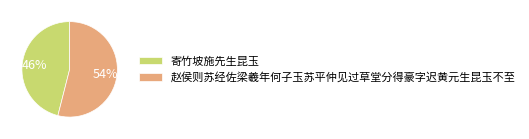

Between 寄竹坡施先生昆玉 and 赵侯则苏经佐梁羲年何子玉苏平仲见过草堂分得豪字迟黄元生昆玉不至, which is larger?

赵侯则苏经佐梁羲年何子玉苏平仲见过草堂分得豪字迟黄元生昆玉不至